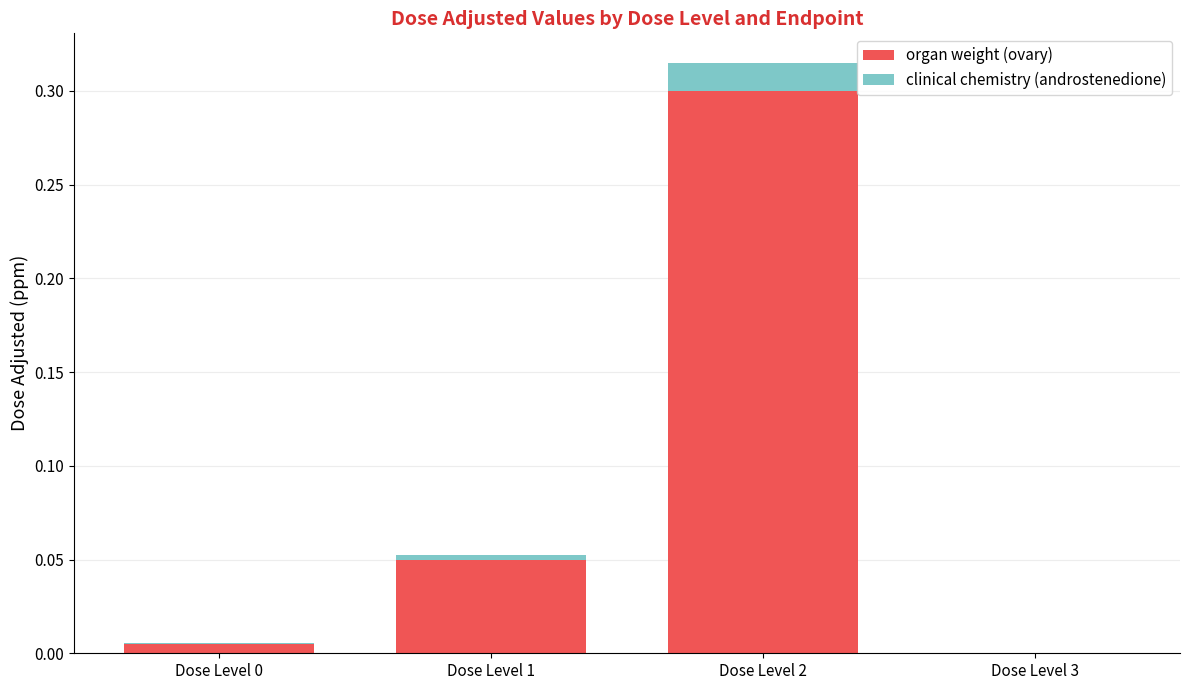

What is the sum of all organ weight (ovary) values?

0.4